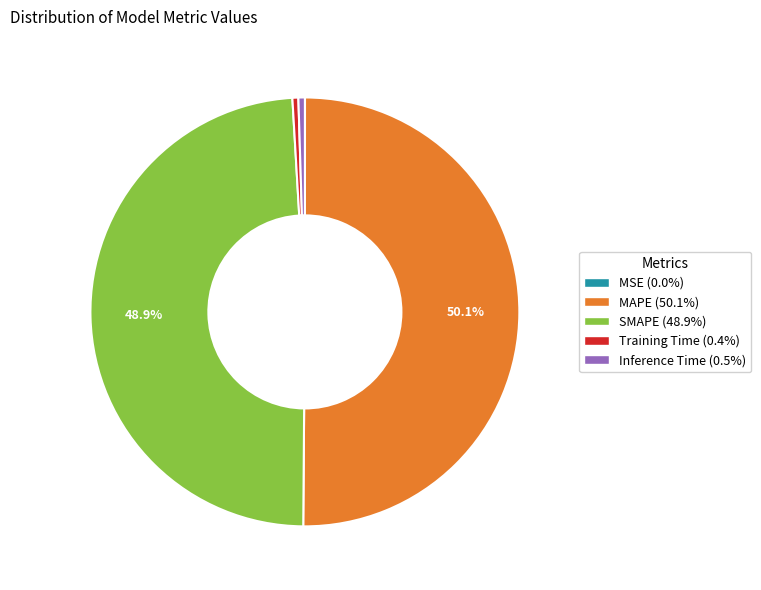

To the nearest percent, what is the average slice percentage?

20%